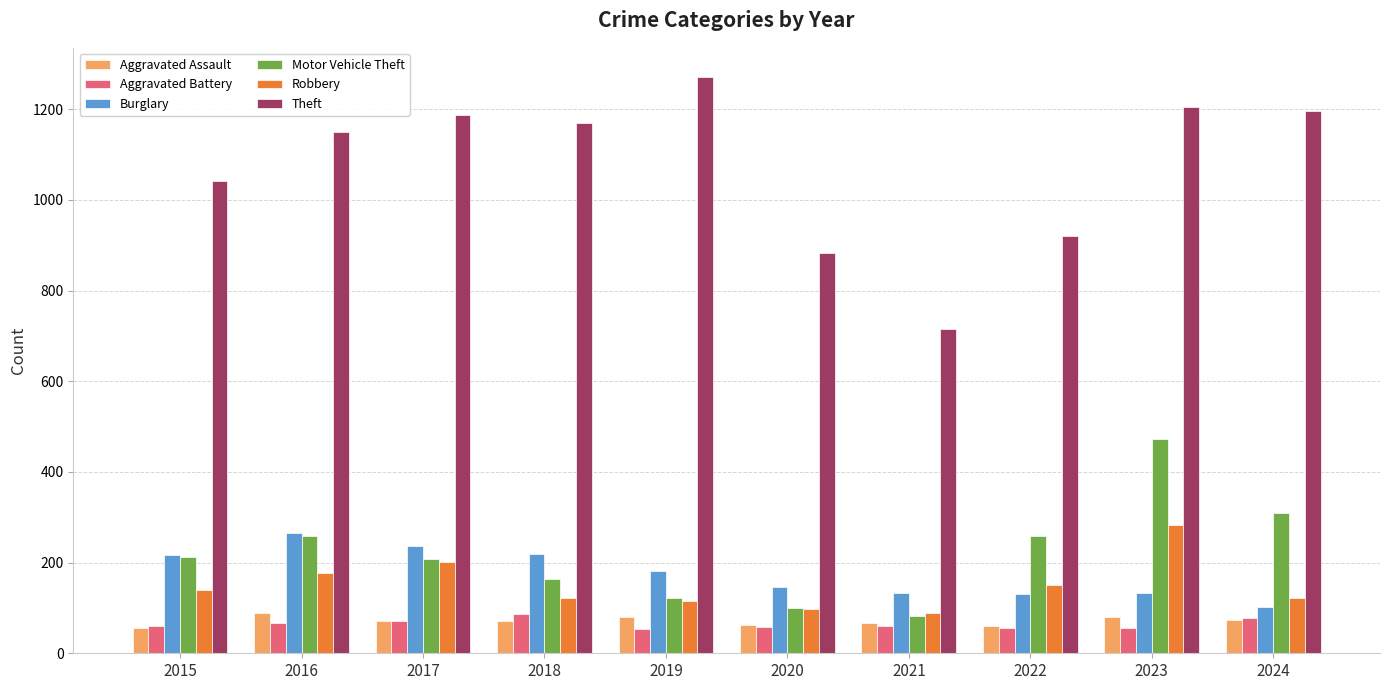

What is the difference between the highest and lowest values at 2020?

827